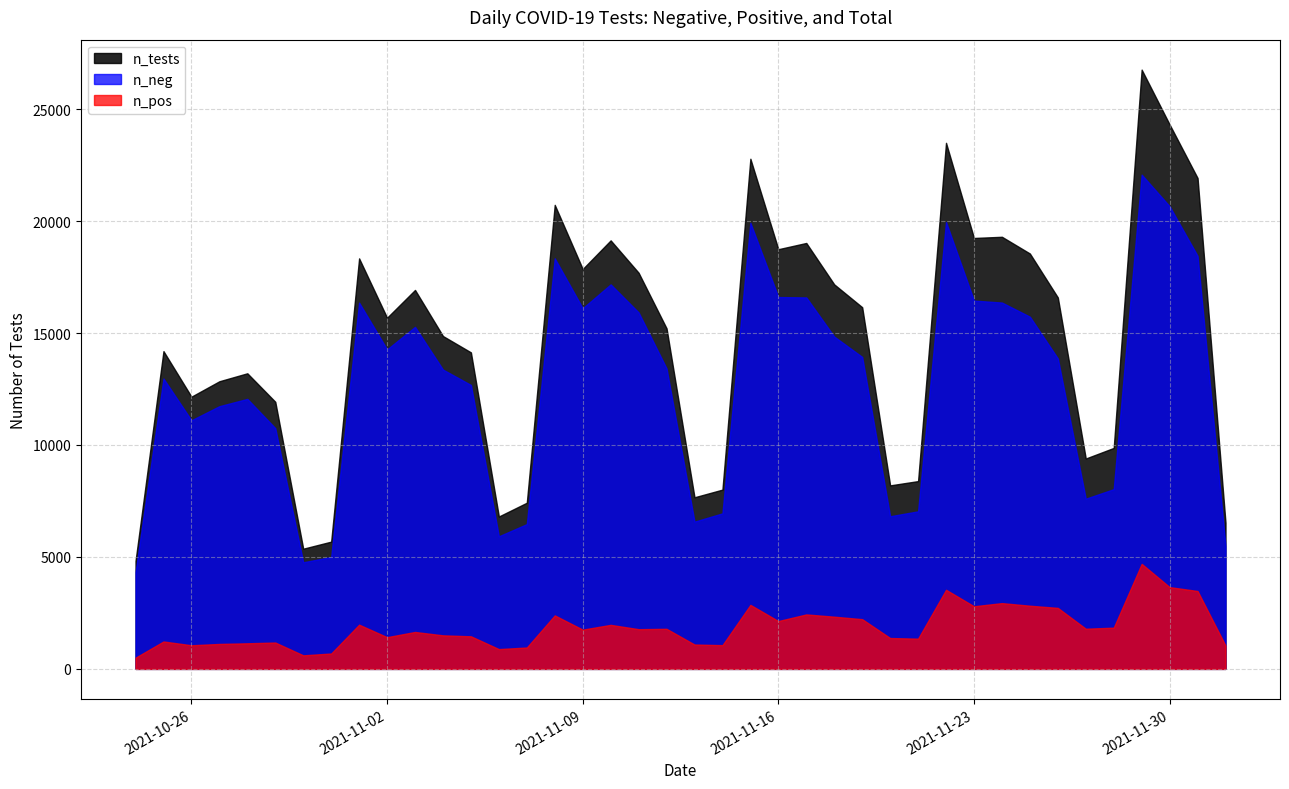

True or false: n_pos and n_tests intersect in this chart.

False